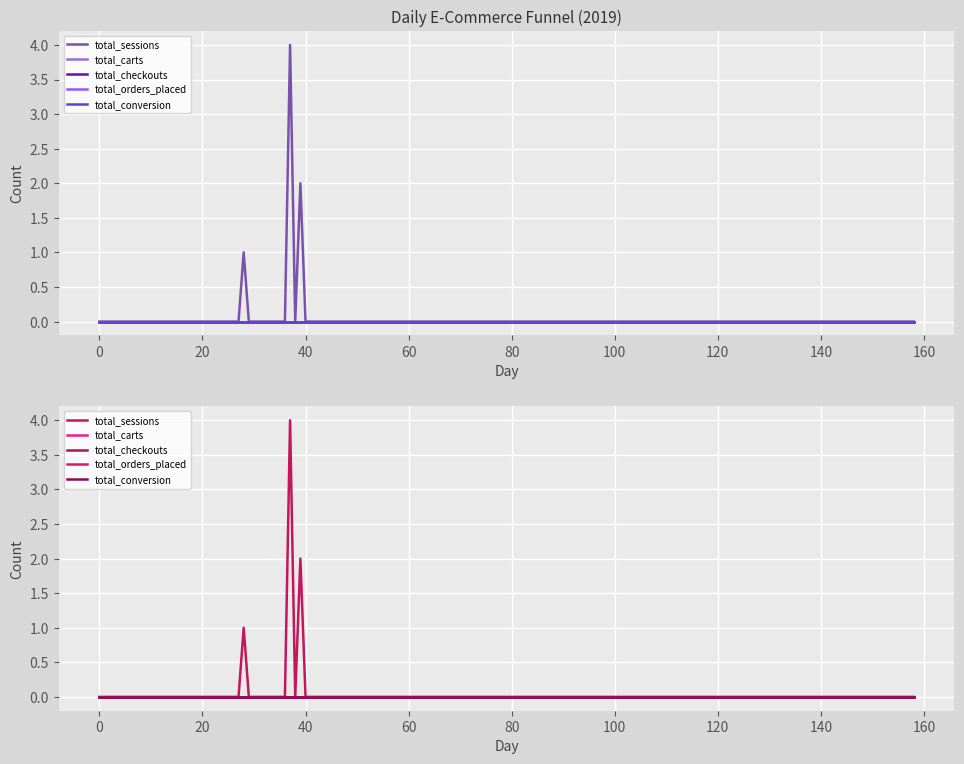

What is the spread (max minus min) of values at 2019-02-08?

2